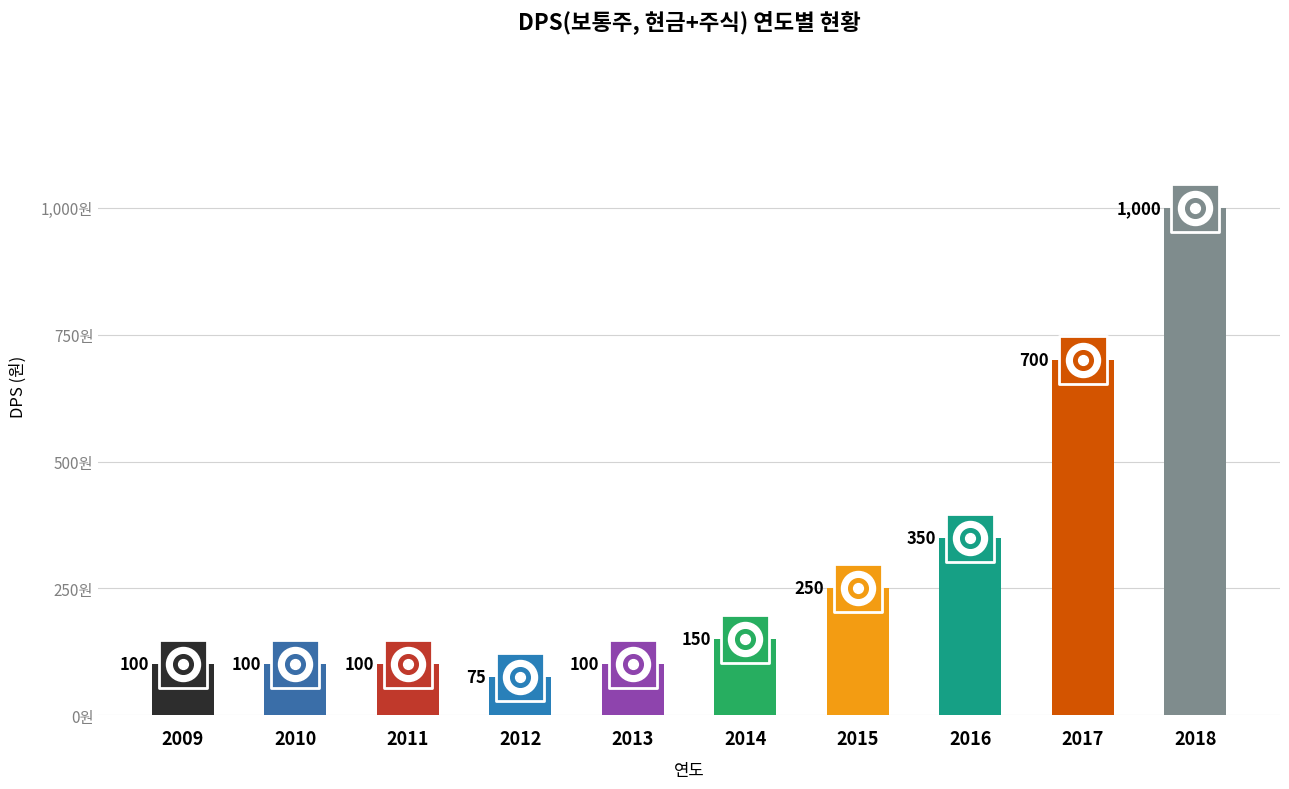

Which has a higher value, 2017 or 2015?

2017